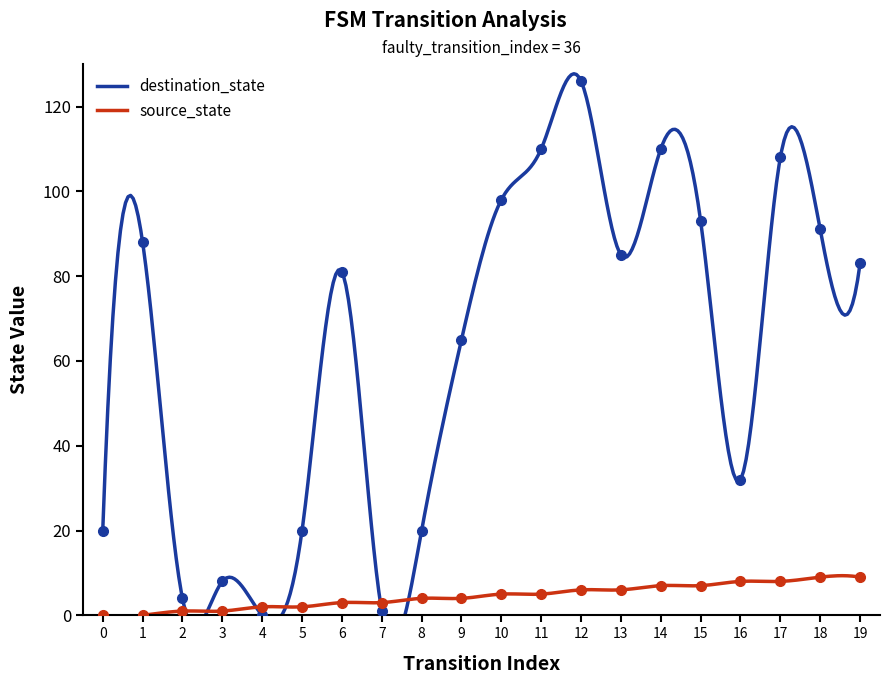

Where do source_state and destination_state first cross each other?

3 and 4